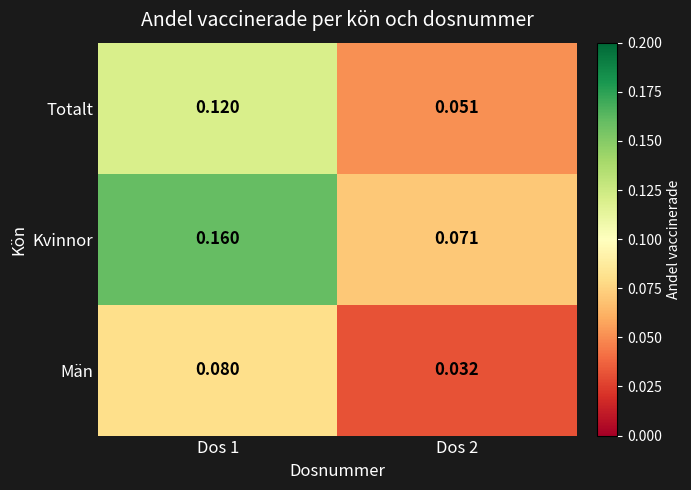

Which series has the largest total across all categories?

Kvinnor